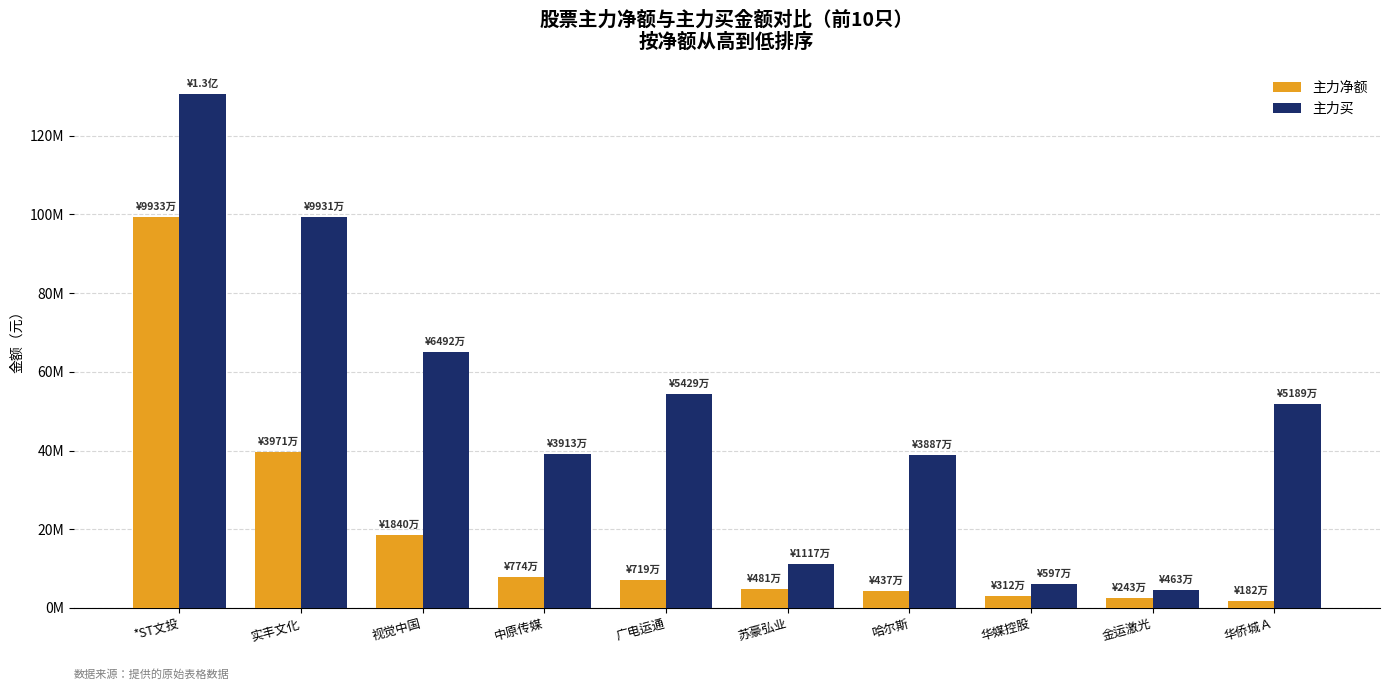

Which category has the highest value in the 主力净额 series?

*ST文投